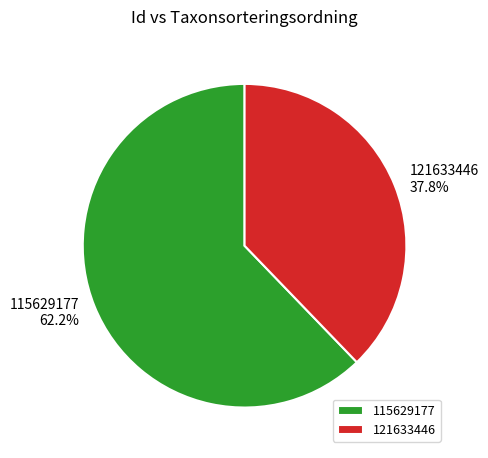

What percentage is the 115629177 slice, to the nearest percent?

62%